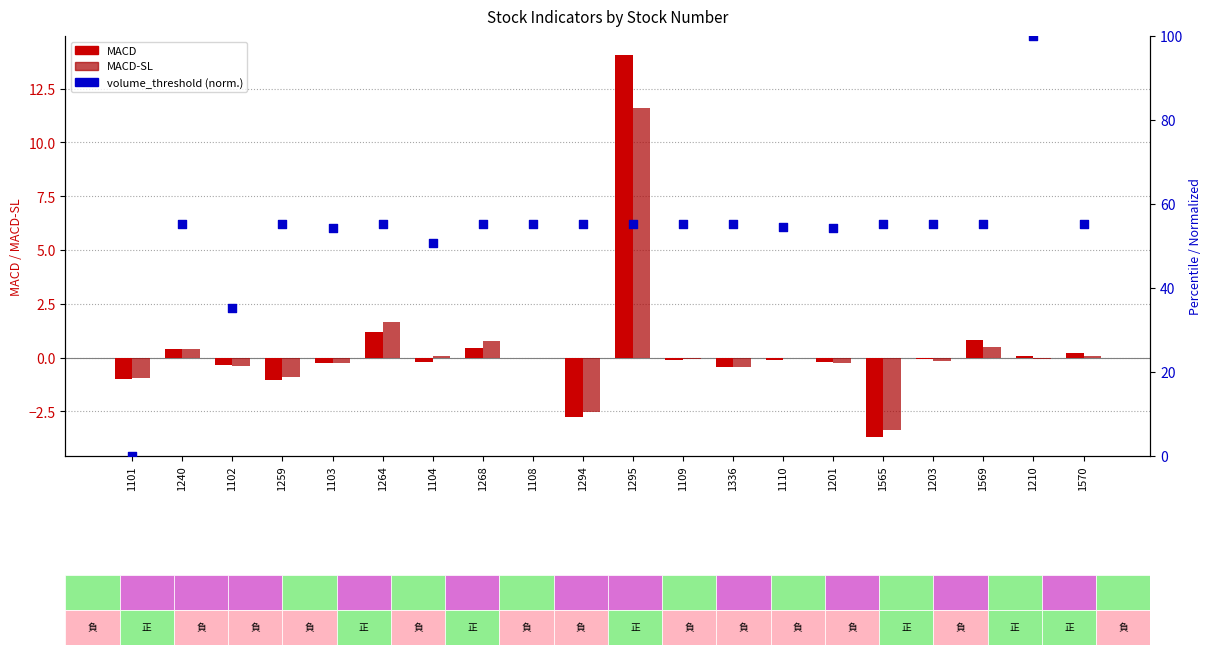

Which series has the largest Y range (max minus min)?

volume_threshold (normalized)